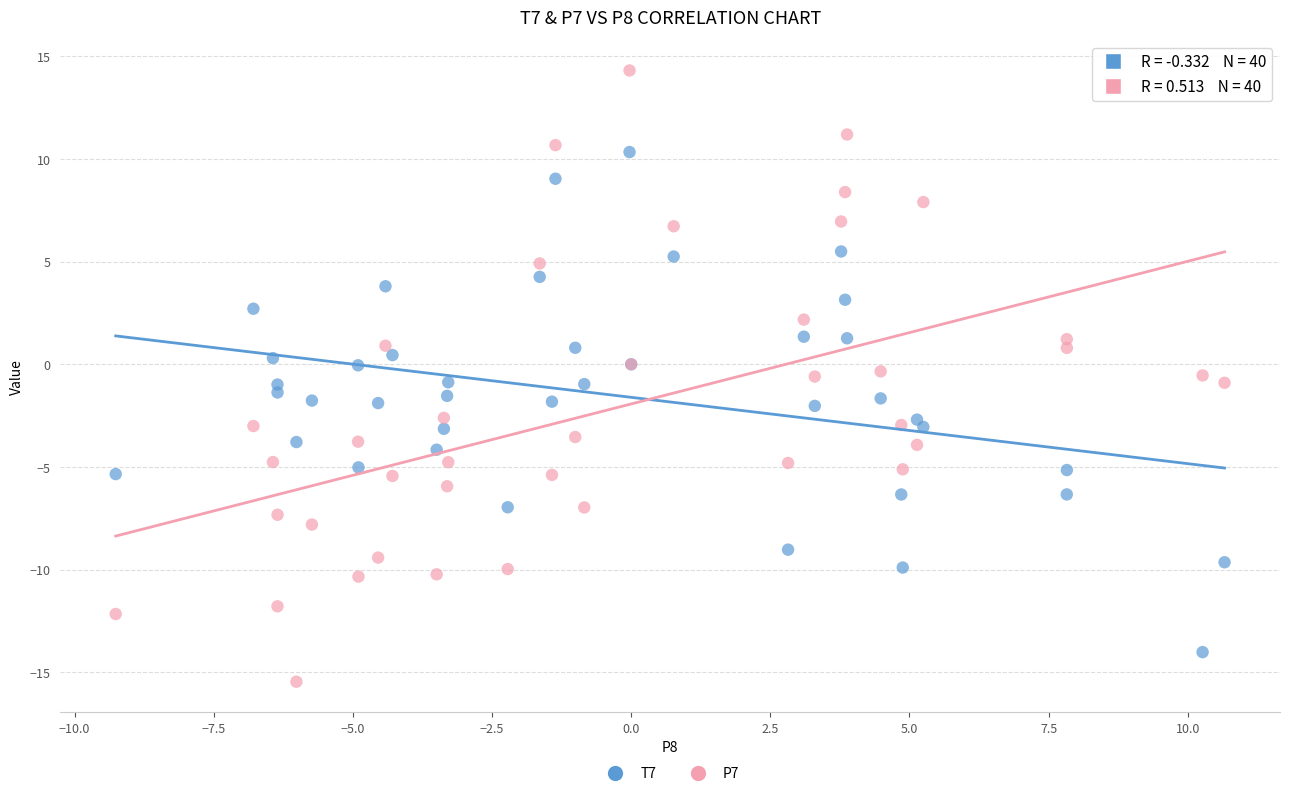

Which series reaches the minimum Y coordinate?

P7